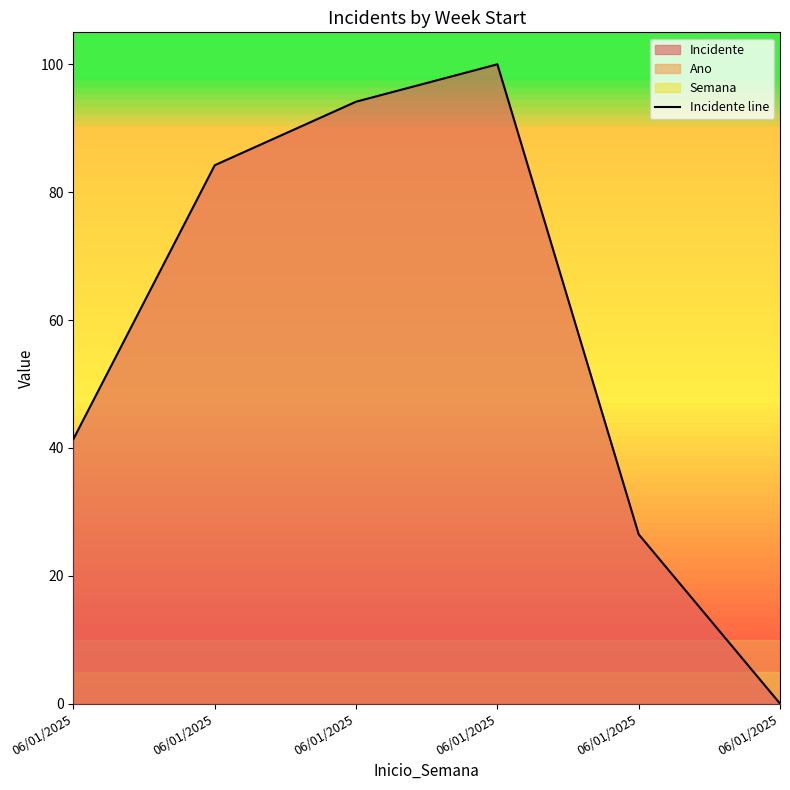

At which label does the data first exceed 84?

06/01/2025